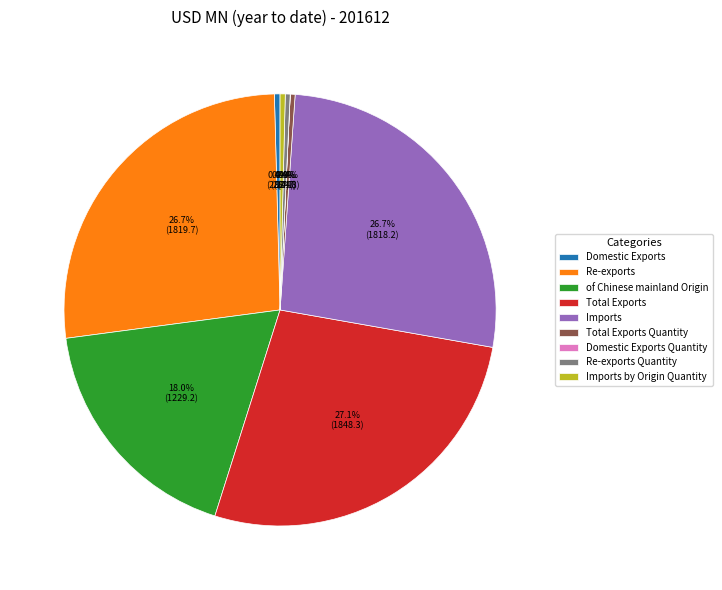

To the nearest percent, what portion does Total Exports represent?

27%